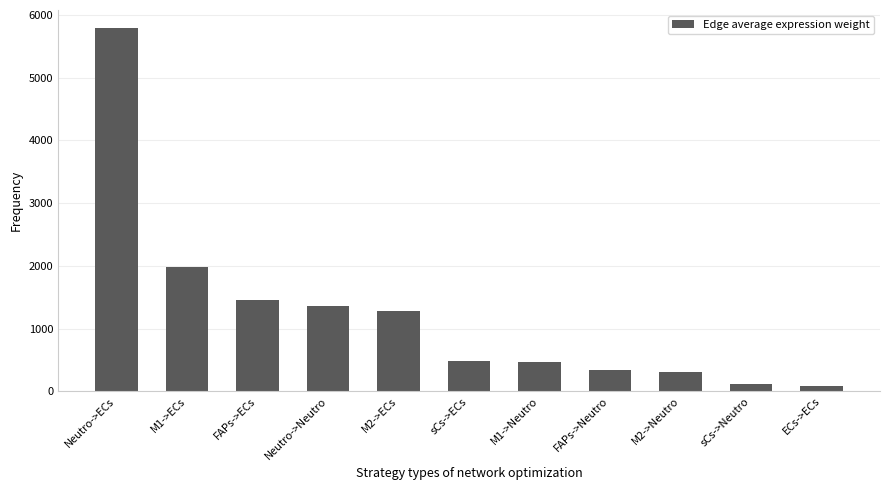

Does the chart contain stacked bars?

No